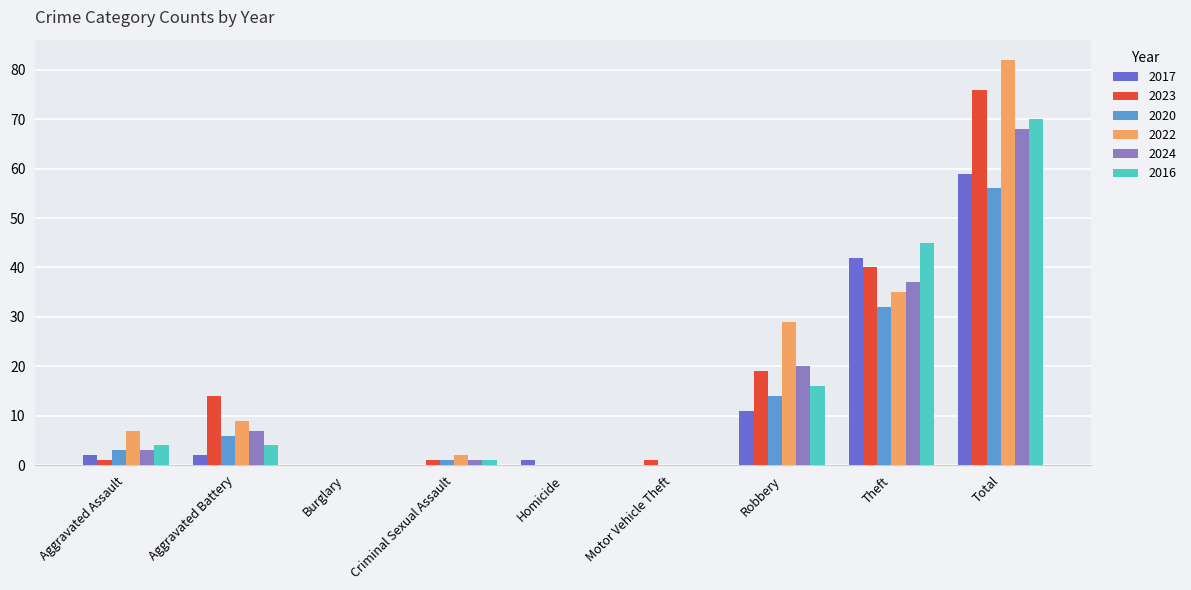

Which series has the largest range (max minus min)?

2022